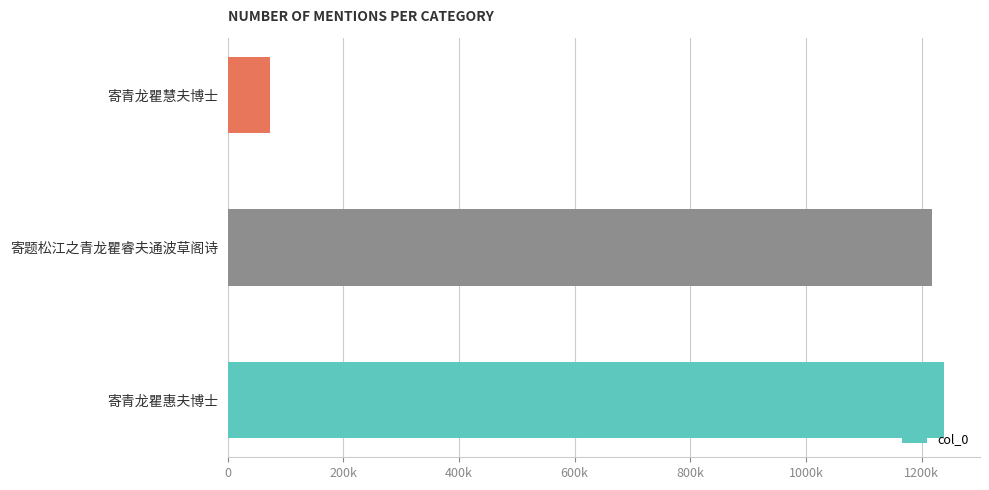

Rank the categories by value from lowest to highest.

寄青龙瞿慧夫博士, 寄题松江之青龙瞿睿夫通波草阁诗, 寄青龙瞿惠夫博士